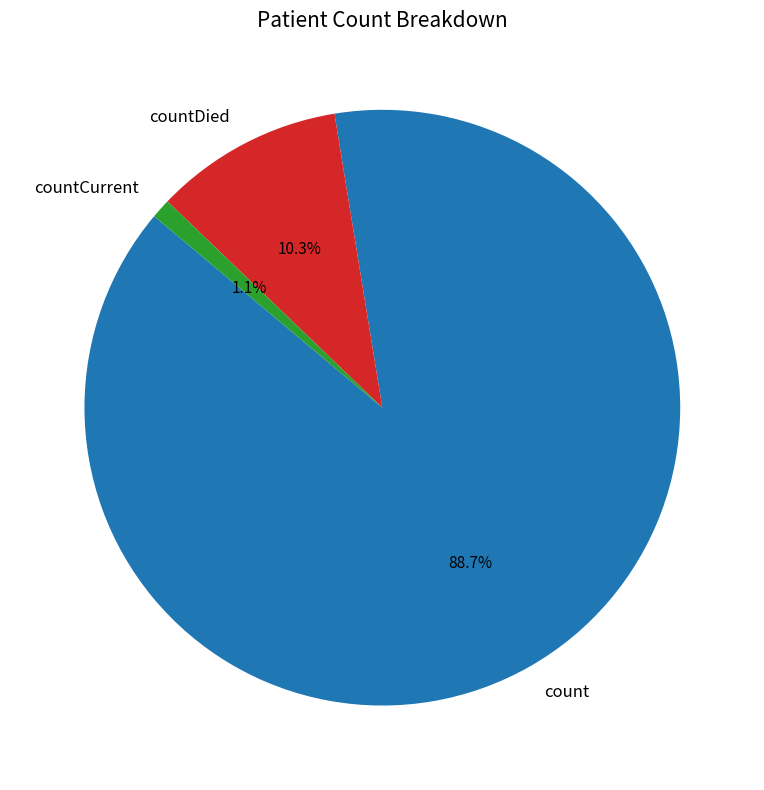

What percentage is the countCurrent slice, to the nearest percent?

1%